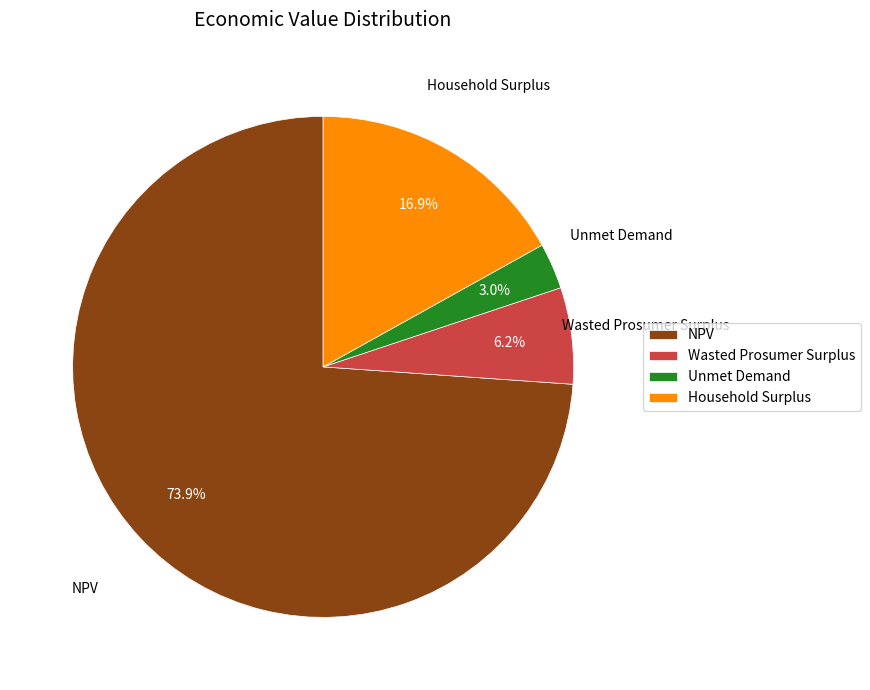

What is the ratio of the value at Wasted Prosumer Surplus to the value at Unmet Demand?

2.1